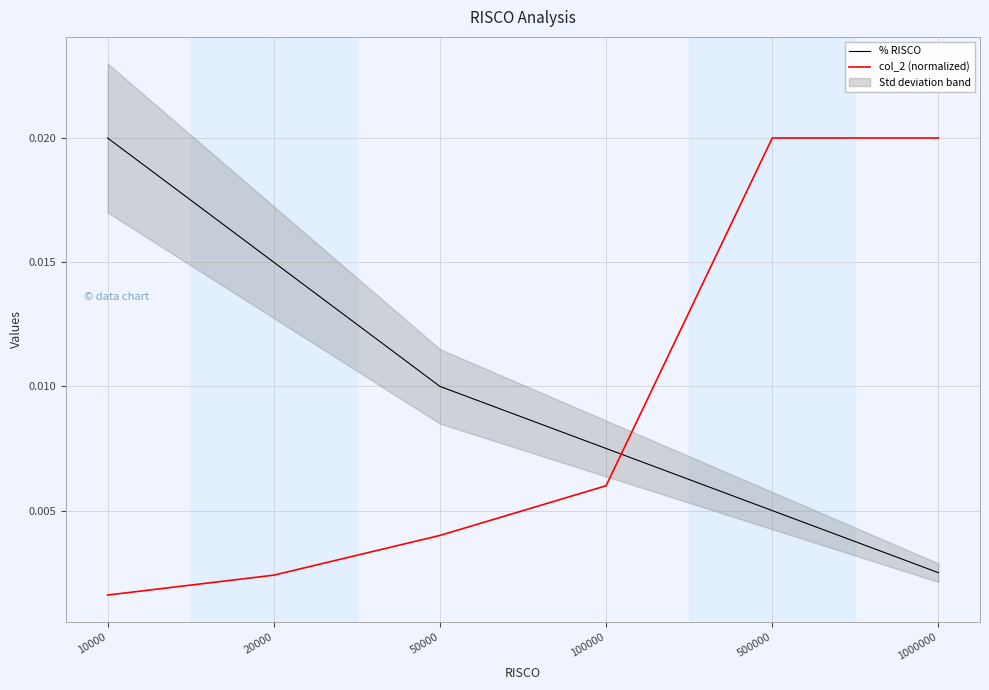

True or false: % RISCO and col_2 (normalized) cross at least once.

True